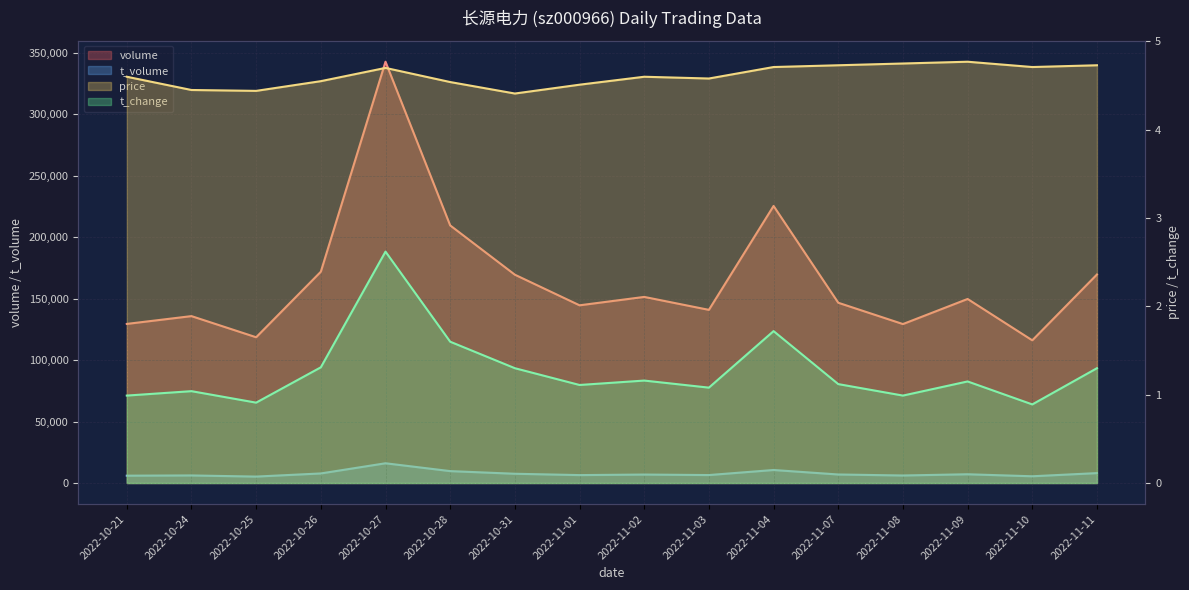

True or false: t_change (line) and t_volume (line) cross at least once.

False